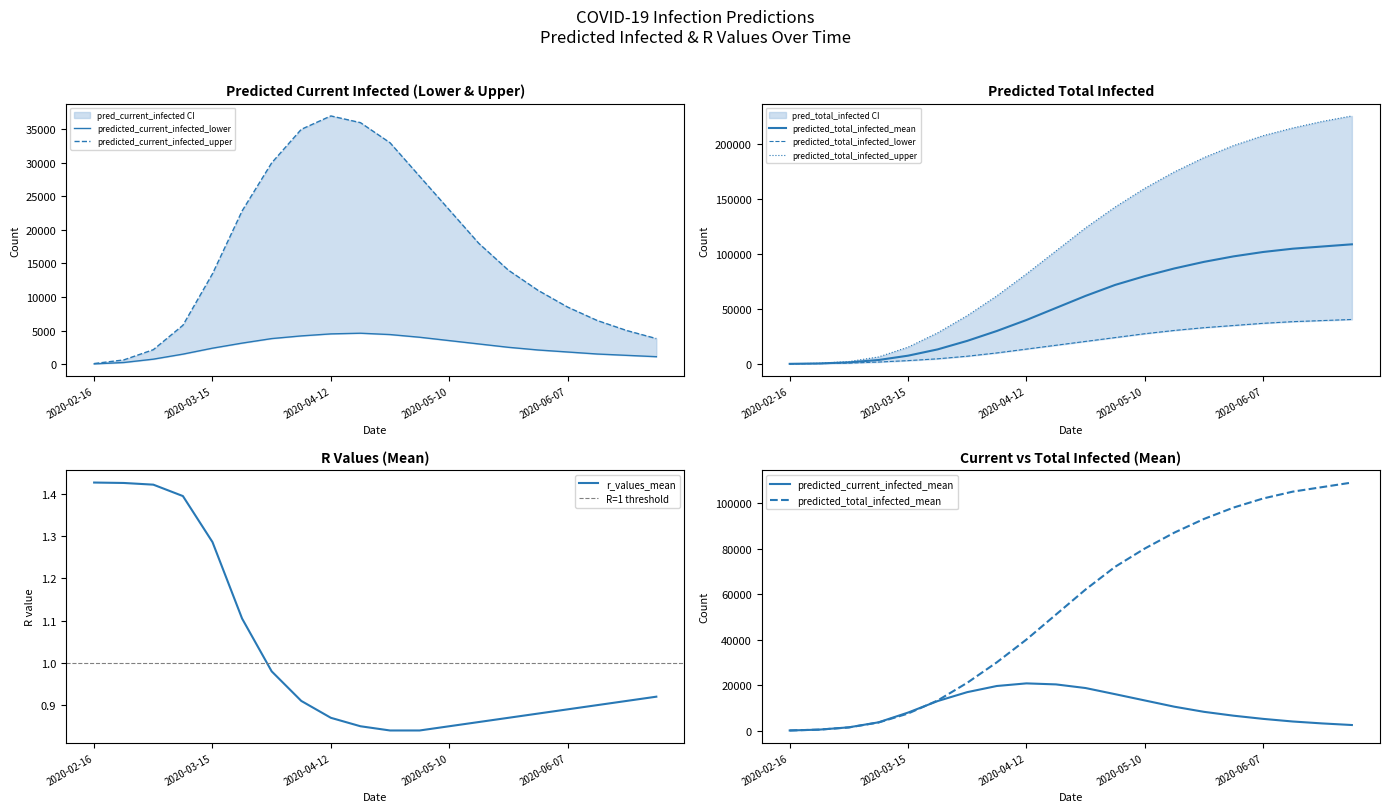

At which category is the sum across all series the highest?

19